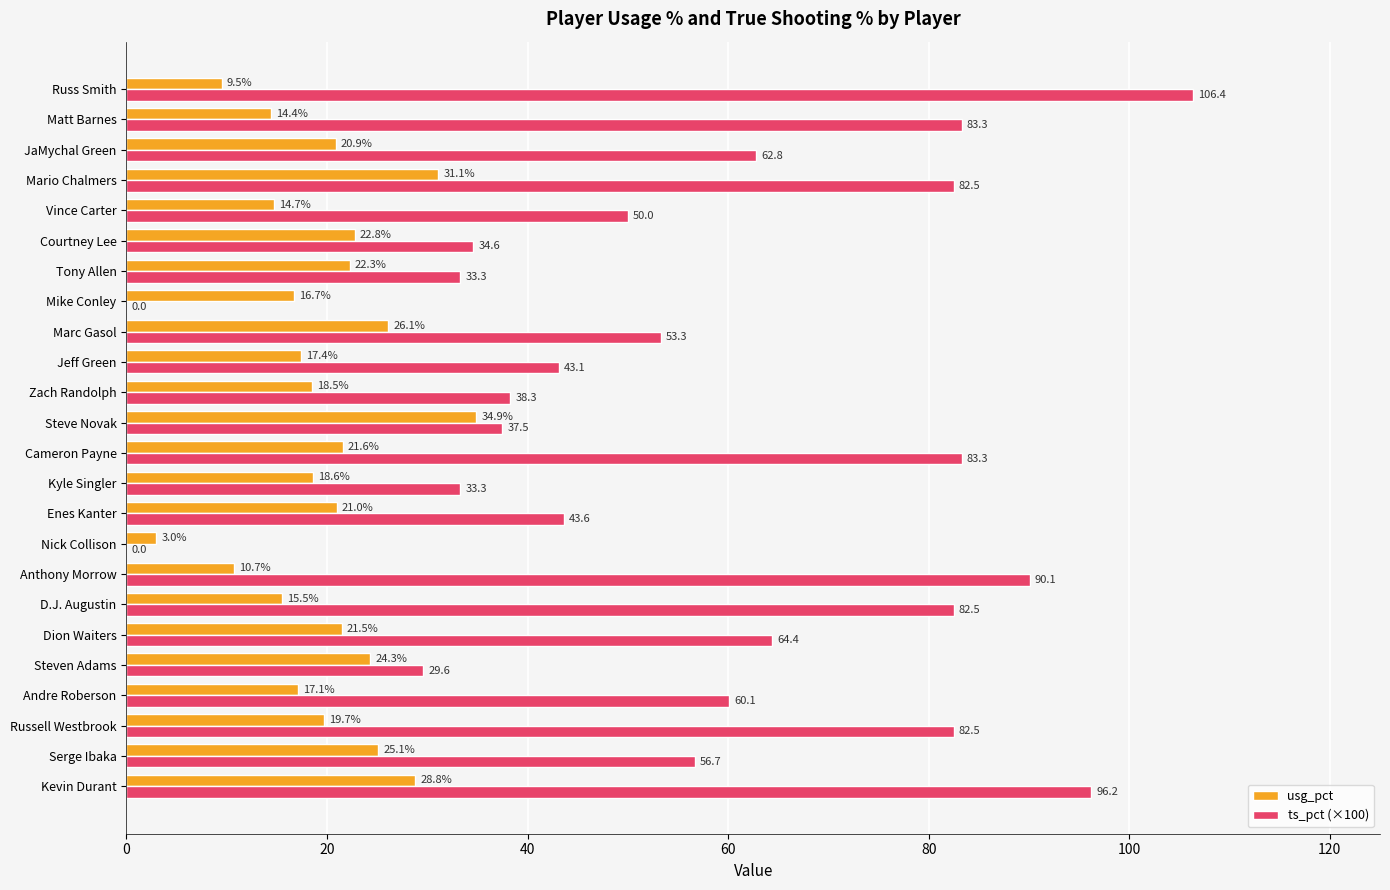

Which category has the highest value across all series?

Russ Smith